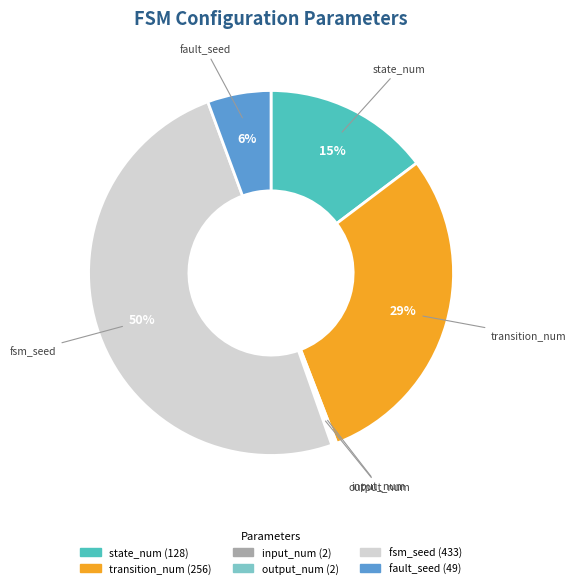

The state_num slice represents 29% of the pie. True or false?

False